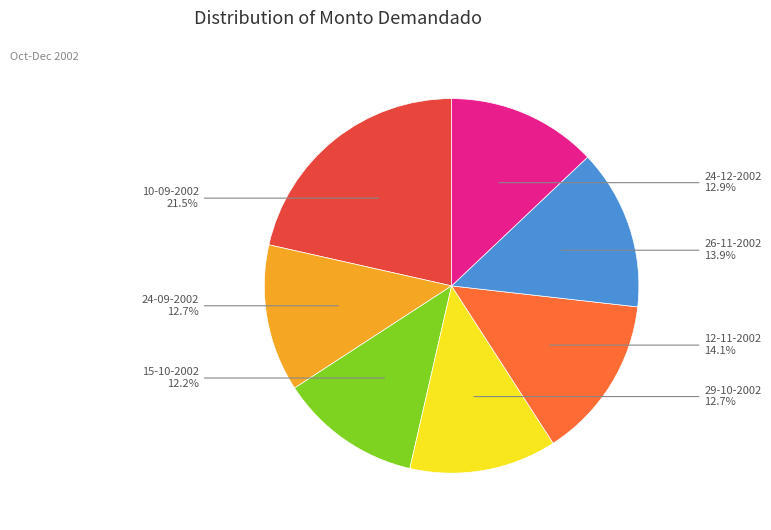

Is 12-11-2002 the majority of the pie?

No